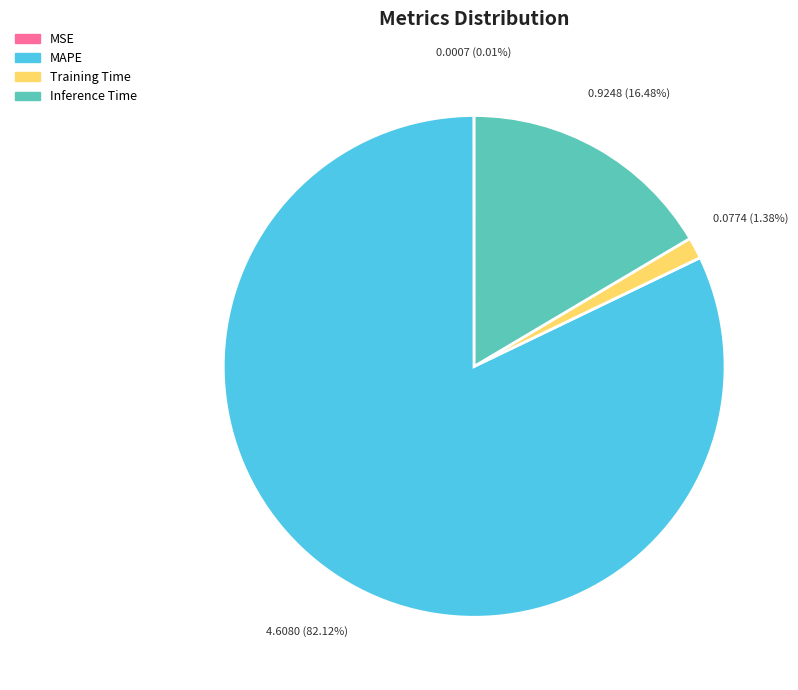

Which has a higher value, Training Time or Inference Time?

Inference Time